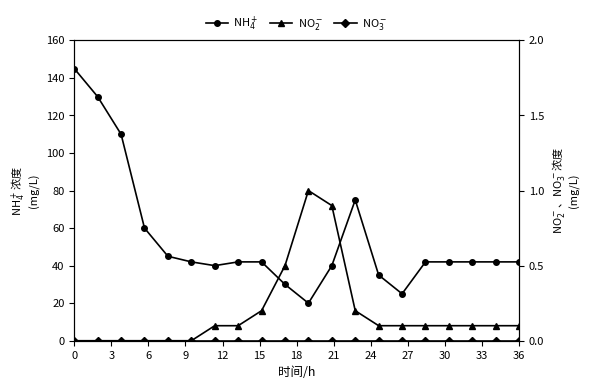

Which series changed the most between 21 and 36?

NH$_4^+$